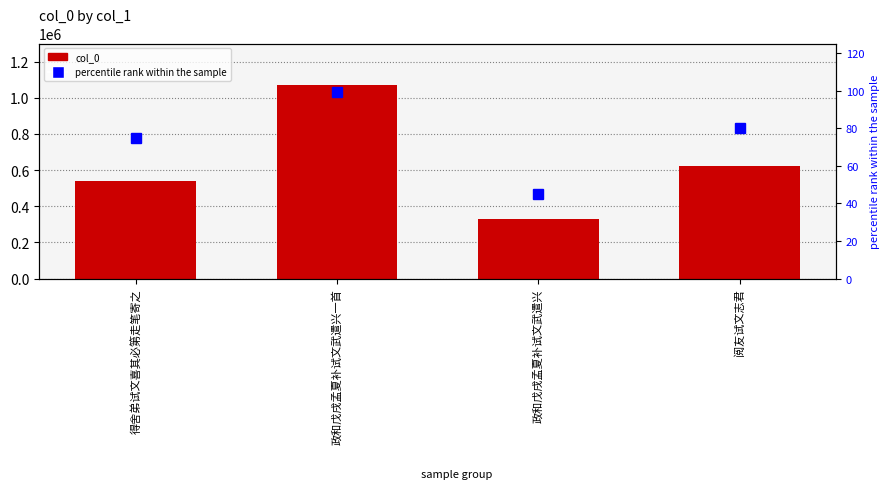

Reading right to left, transcribe all the data shown in this chart.

col_0: 624323	330932	1070966	537696
percentile rank within the sample: 80	45	99	75